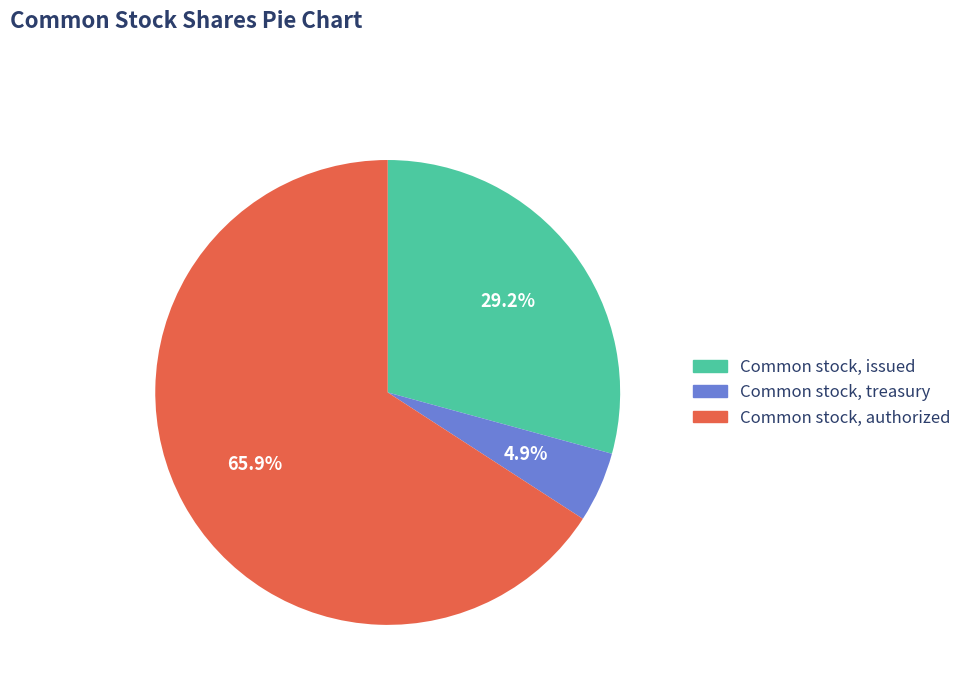

Does any single category account for the majority?

Yes